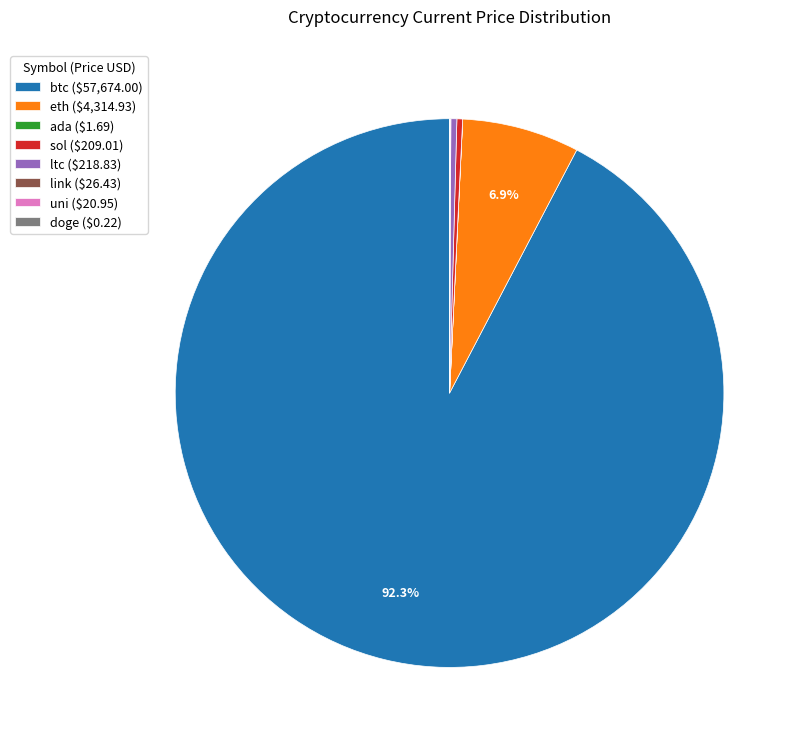

Is ltc ($218.83) the majority of the pie?

No